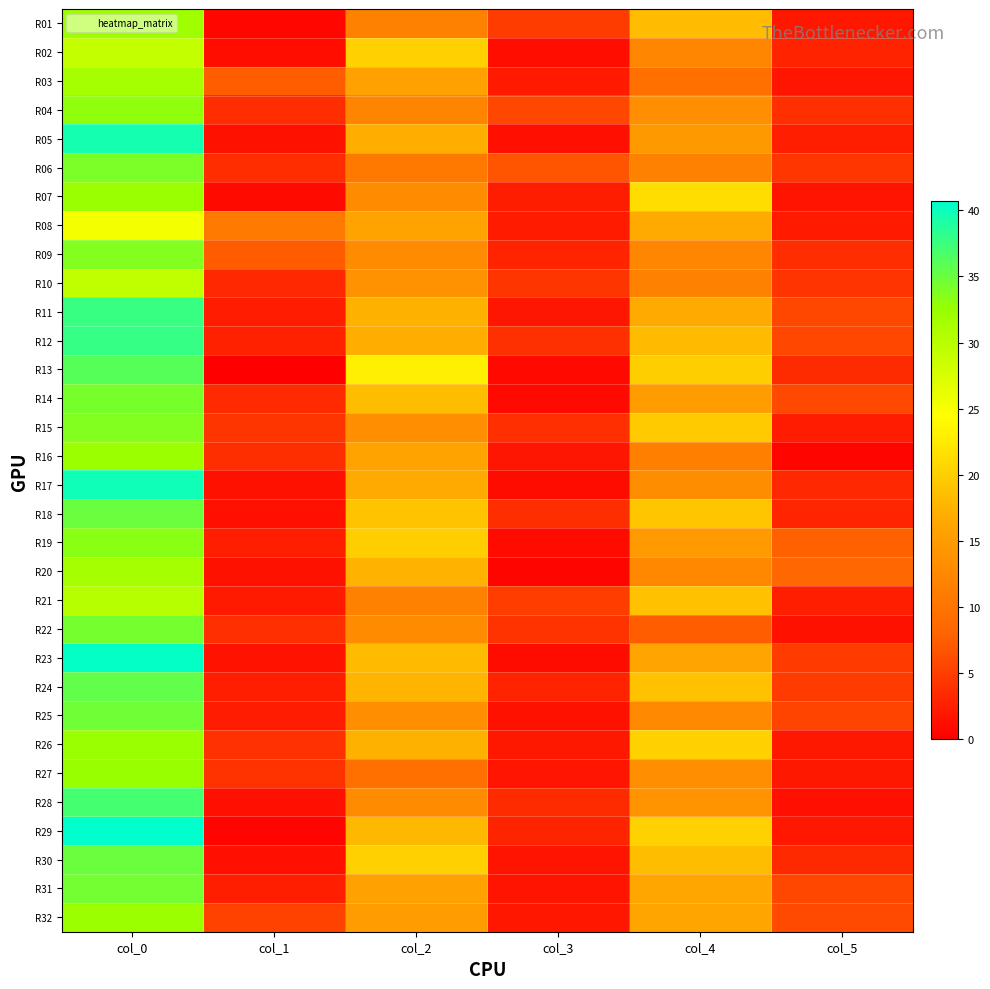

Reading left to right, list all the values displayed in this chart.

R01: col_0=32.0	col_1=0.7	col_2=11.8	col_3=4.9	col_4=18.4	col_5=2.0
R02: col_0=29.0	col_1=1.2	col_2=20.3	col_3=1.2	col_4=12.3	col_5=2.9
R03: col_0=31.5	col_1=7.5	col_2=15.8	col_3=2.2	col_4=9.5	col_5=1.8
R04: col_0=33.0	col_1=3.7	col_2=12.0	col_3=5.8	col_4=13.5	col_5=3.8
R05: col_0=39.5	col_1=1.5	col_2=17.0	col_3=1.4	col_4=14.7	col_5=2.5
R06: col_0=34.0	col_1=3.7	col_2=10.7	col_3=6.8	col_4=11.8	col_5=4.4
R07: col_0=32.3	col_1=0.9	col_2=13.0	col_3=2.5	col_4=21.3	col_5=1.7
R08: col_0=25.2	col_1=10.8	col_2=16.0	col_3=2.2	col_4=16.8	col_5=2.2
R09: col_0=33.8	col_1=7.4	col_2=13.0	col_3=2.9	col_4=12.2	col_5=3.7
R10: col_0=29.3	col_1=3.3	col_2=13.8	col_3=4.3	col_4=11.8	col_5=4.2
R11: col_0=37.7	col_1=2.4	col_2=17.3	col_3=1.9	col_4=16.8	col_5=5.8
R12: col_0=37.8	col_1=2.8	col_2=17.0	col_3=3.9	col_4=18.2	col_5=5.8
R13: col_0=36.0	col_1=0.0	col_2=23.0	col_3=0.8	col_4=20.0	col_5=3.6
R14: col_0=34.2	col_1=3.5	col_2=18.5	col_3=0.9	col_4=15.2	col_5=5.8
R15: col_0=33.8	col_1=4.3	col_2=13.5	col_3=3.8	col_4=19.8	col_5=2.4
R16: col_0=32.2	col_1=3.8	col_2=16.0	col_3=1.9	col_4=11.5	col_5=0.5
R17: col_0=39.8	col_1=1.5	col_2=16.8	col_3=1.1	col_4=13.2	col_5=3.3
R18: col_0=35.0	col_1=1.4	col_2=19.0	col_3=3.7	col_4=19.2	col_5=3.0
R19: col_0=33.3	col_1=2.5	col_2=20.0	col_3=1.0	col_4=15.0	col_5=7.8
R20: col_0=31.5	col_1=1.5	col_2=17.5	col_3=0.5	col_4=12.5	col_5=8.5
R21: col_0=30.2	col_1=2.2	col_2=11.8	col_3=5.0	col_4=18.8	col_5=2.5
R22: col_0=34.3	col_1=3.9	col_2=13.0	col_3=4.2	col_4=7.5	col_5=1.5
R23: col_0=40.4	col_1=1.6	col_2=18.2	col_3=1.1	col_4=16.2	col_5=4.8
R24: col_0=35.5	col_1=2.6	col_2=17.8	col_3=2.9	col_4=18.8	col_5=4.8
R25: col_0=34.7	col_1=2.4	col_2=13.5	col_3=1.5	col_4=12.7	col_5=5.6
R26: col_0=32.3	col_1=4.0	col_2=17.3	col_3=2.0	col_4=20.3	col_5=2.0
R27: col_0=32.5	col_1=4.2	col_2=9.5	col_3=1.8	col_4=13.5	col_5=2.1
R28: col_0=37.0	col_1=1.4	col_2=13.0	col_3=3.5	col_4=14.0	col_5=1.4
R29: col_0=40.7	col_1=0.5	col_2=18.0	col_3=2.9	col_4=20.2	col_5=1.9
R30: col_0=35.0	col_1=1.4	col_2=20.3	col_3=1.7	col_4=18.5	col_5=3.4
R31: col_0=34.5	col_1=2.5	col_2=15.7	col_3=1.7	col_4=16.3	col_5=5.7
R32: col_0=32.2	col_1=5.4	col_2=15.2	col_3=1.9	col_4=16.2	col_5=6.0